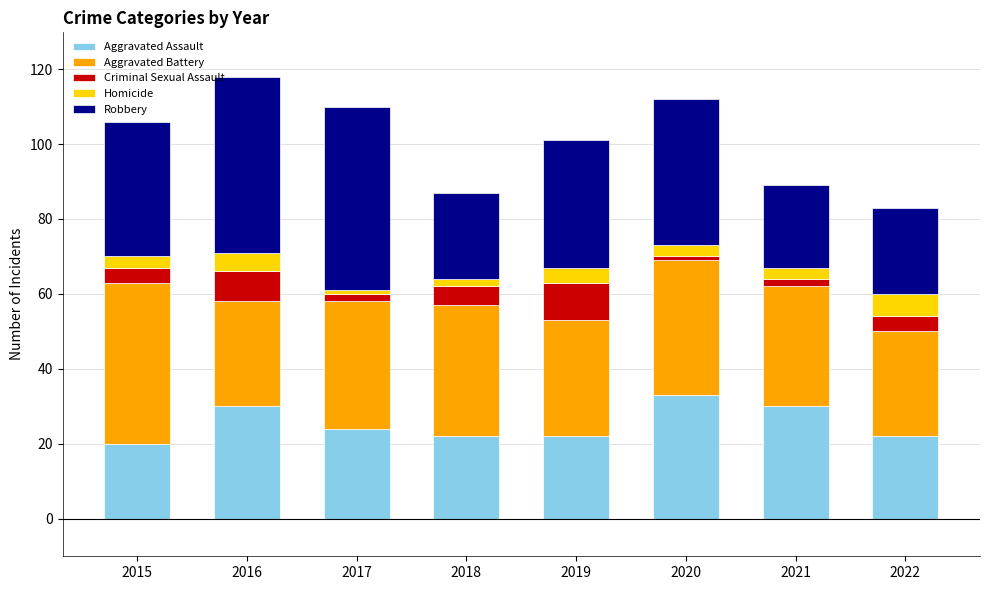

What is the total value across all series at 2022?

83